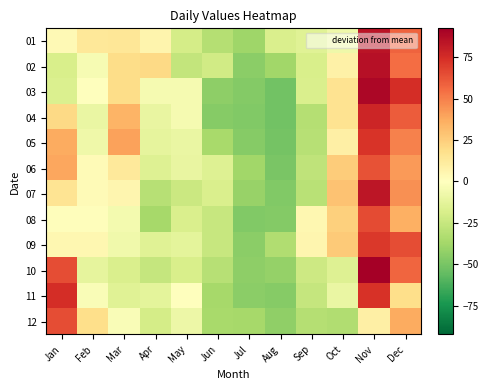

Reading right to left, list all the values displayed in this chart.

01: Dec=58.4	Nov=84.4	Oct=-7.6	Sep=-14.6	Aug=-17.6	Jul=-38.6	Jun=-31.6	May=-19.6	Apr=6.4	Mar=14.4	Feb=13.4	Jan=3.4
02: Dec=55.4	Nov=85.4	Oct=8.4	Sep=-18.6	Aug=-37.6	Jul=-44.6	Jun=-21.6	May=-26.6	Apr=20.4	Mar=19.4	Feb=-3.6	Jan=-18.6
03: Dec=74.4	Nov=89.4	Oct=16.4	Sep=-17.6	Aug=-51.6	Jul=-46.6	Jun=-43.6	May=-4.6	Apr=-4.6	Mar=19.4	Feb=-0.6	Jan=-16.6
04: Dec=60.4	Nov=77.4	Oct=16.4	Sep=-31.6	Aug=-51.6	Jul=-47.6	Jun=-45.6	May=-4.6	Apr=-10.6	Mar=34.4	Feb=-9.6	Jan=20.4
05: Dec=49.4	Nov=72.4	Oct=9.4	Sep=-30.6	Aug=-50.6	Jul=-45.6	Jun=-35.6	May=-9.6	Apr=-11.6	Mar=40.4	Feb=-7.6	Jan=37.4
06: Dec=42.4	Nov=63.4	Oct=25.4	Sep=-27.6	Aug=-49.6	Jul=-37.6	Jun=-15.6	May=-10.6	Apr=-15.6	Mar=12.4	Feb=2.4	Jan=38.4
07: Dec=45.4	Nov=83.4	Oct=29.4	Sep=-29.6	Aug=-47.6	Jul=-40.6	Jun=-17.6	May=-23.6	Apr=-30.6	Mar=5.4	Feb=2.4	Jan=15.4
08: Dec=35.4	Nov=65.4	Oct=24.4	Sep=4.4	Aug=-46.6	Jul=-47.6	Jun=-24.6	May=-17.6	Apr=-36.6	Mar=-5.6	Feb=1.4	Jan=1.4
09: Dec=64.4	Nov=71.4	Oct=26.4	Sep=5.4	Aug=-32.6	Jul=-44.6	Jun=-24.6	May=-12.6	Apr=-14.6	Mar=-6.6	Feb=4.4	Jan=4.4
10: Dec=57.4	Nov=92.4	Oct=-15.6	Sep=-22.6	Aug=-41.6	Jul=-43.6	Jun=-30.6	May=-18.6	Apr=-25.6	Mar=-17.6	Feb=-11.6	Jan=64.4
11: Dec=18.4	Nov=73.4	Oct=-9.6	Sep=-25.6	Aug=-45.6	Jul=-44.6	Jun=-36.6	May=0.4	Apr=-12.6	Mar=-14.6	Feb=-2.6	Jan=74.4
12: Dec=37.4	Nov=9.4	Oct=-32.6	Sep=-31.6	Aug=-42.6	Jul=-36.6	Jun=-35.6	May=-8.6	Apr=-19.6	Mar=-2.6	Feb=18.4	Jan=64.4